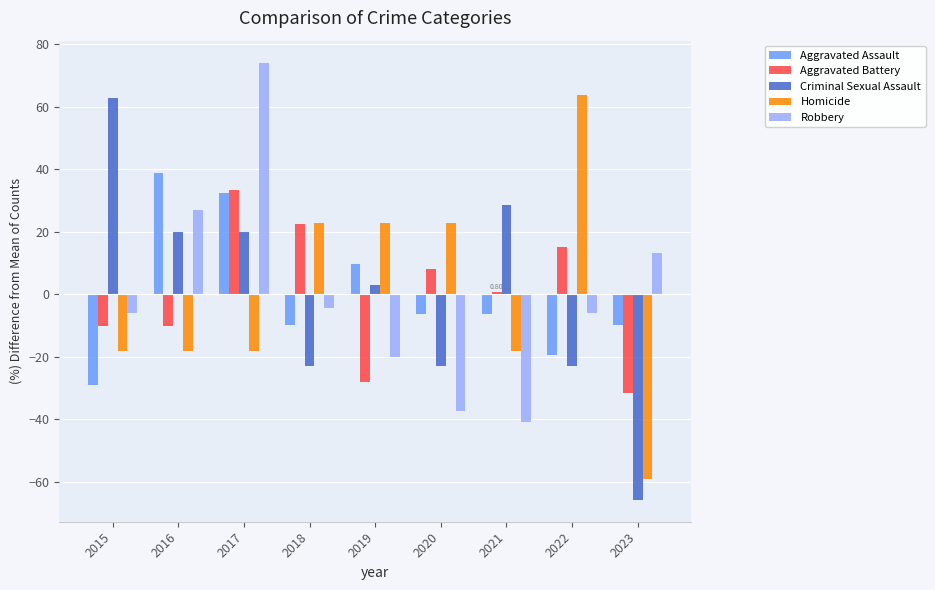

What is the maximum value shown in the chart?

74.1